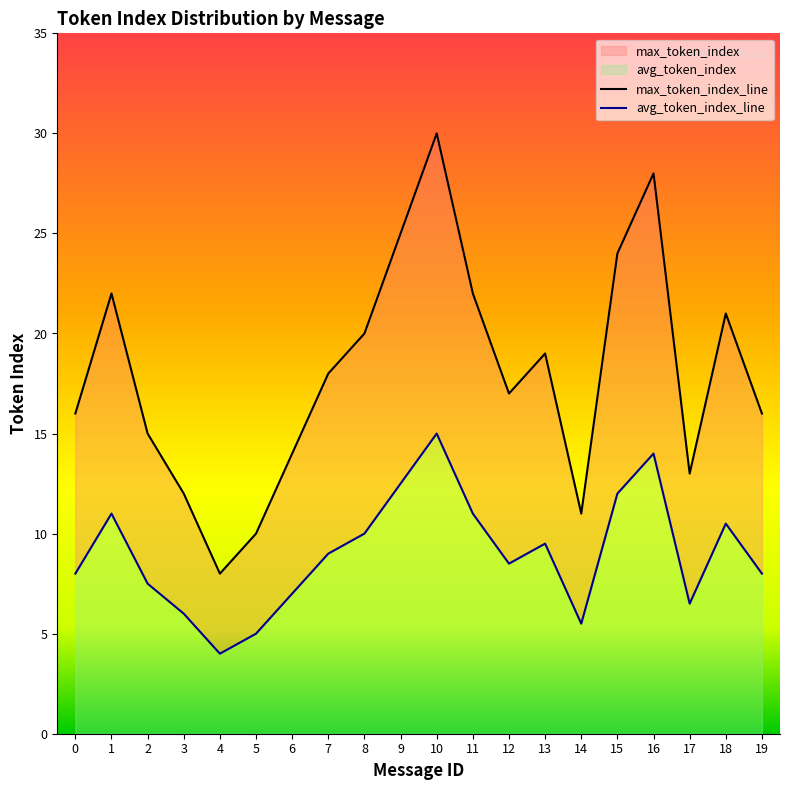

At which label does max_token_index first exceed 18?

1